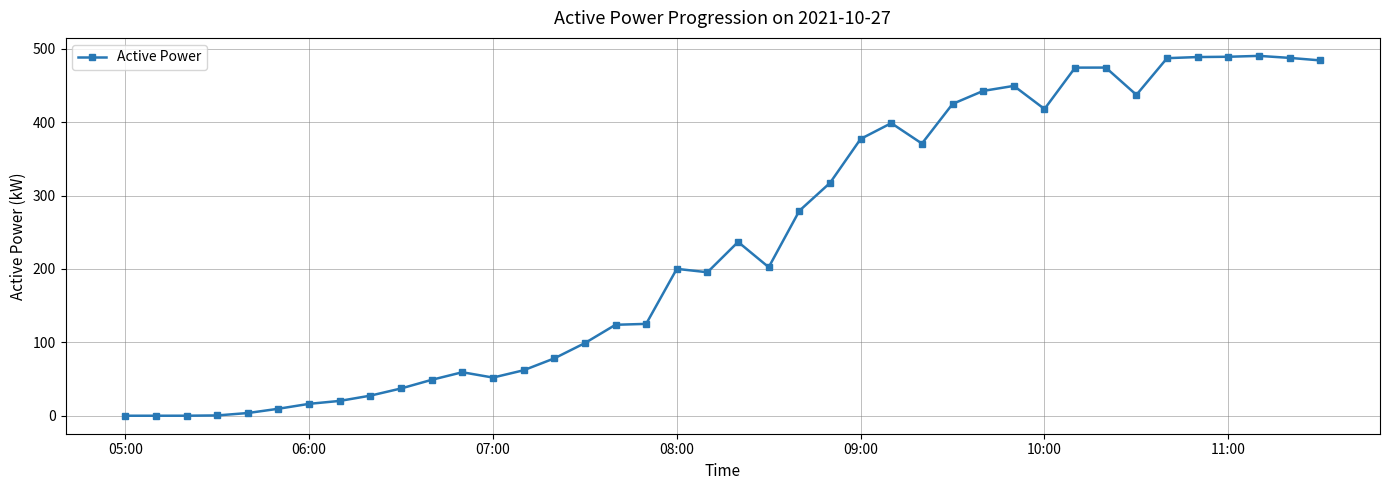

What is the greatest value displayed?

490.4